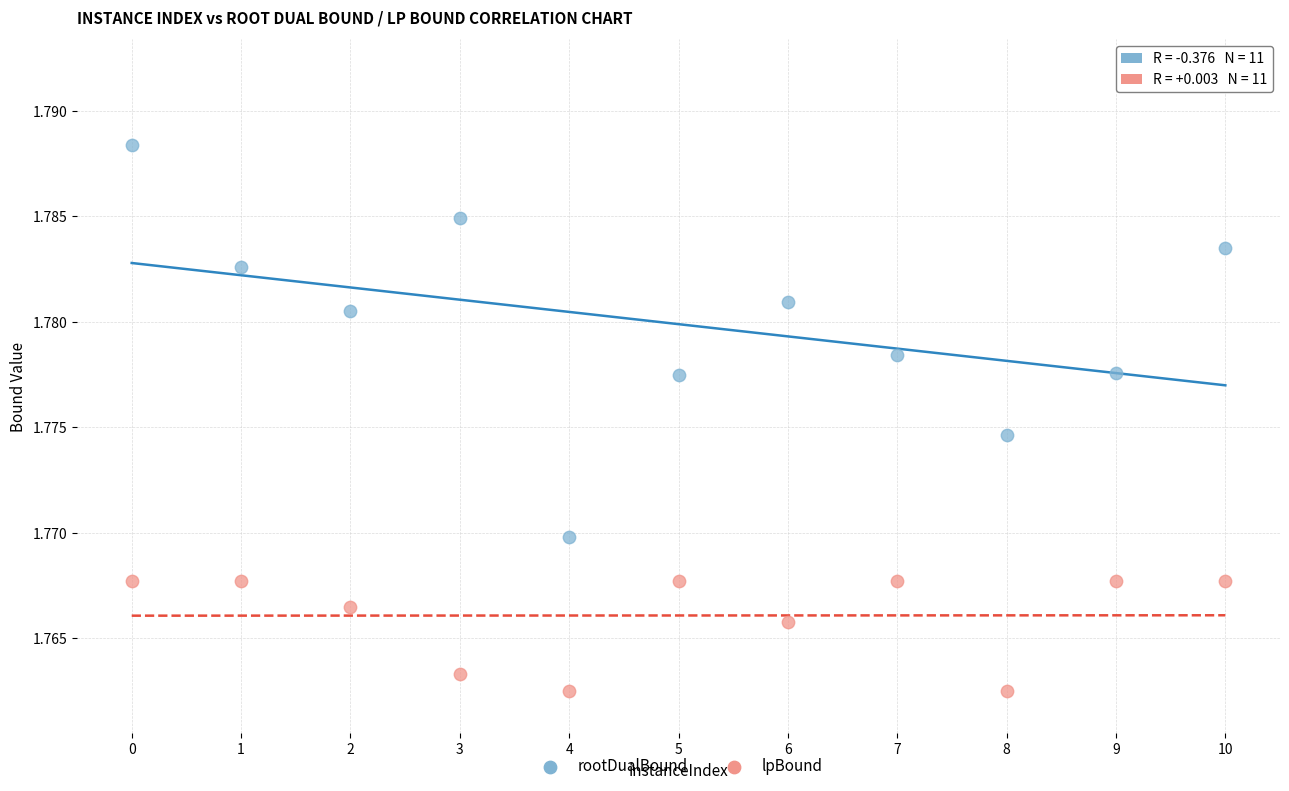

Which series has the largest Y range (max minus min)?

rootDualBound